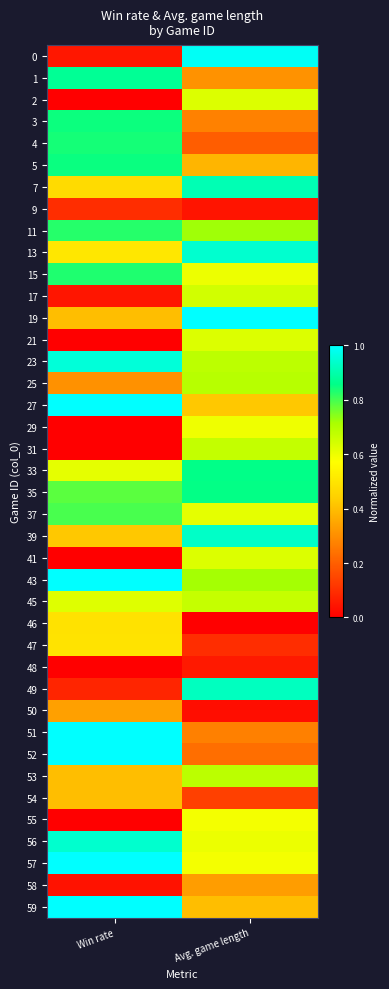

What is the greatest value displayed?

1.0